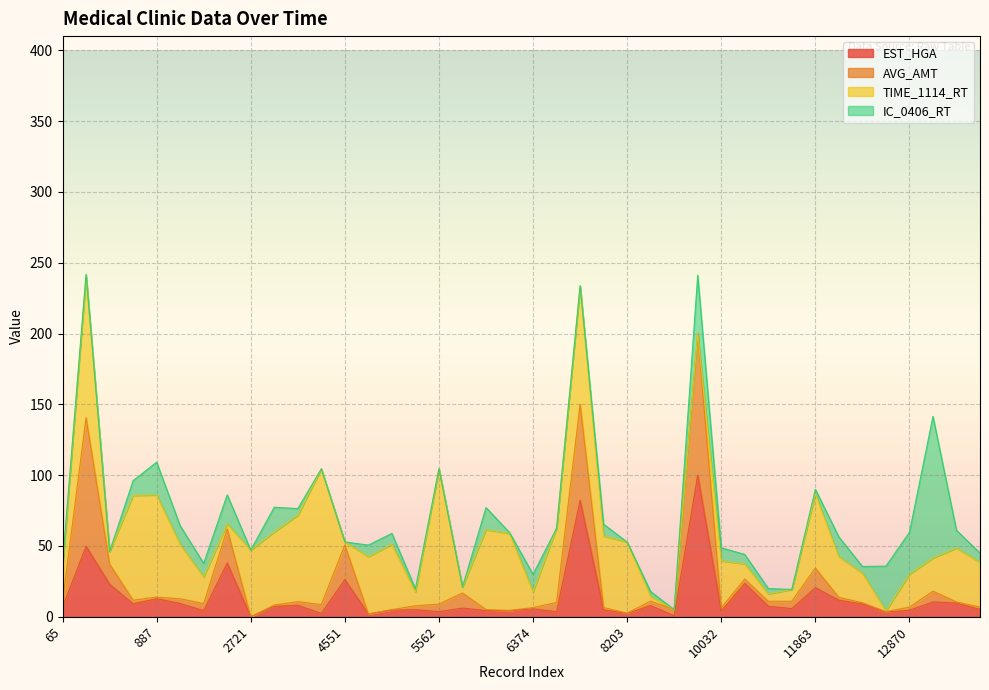

What is the approximate value of EST_HGA at 886?

9.1